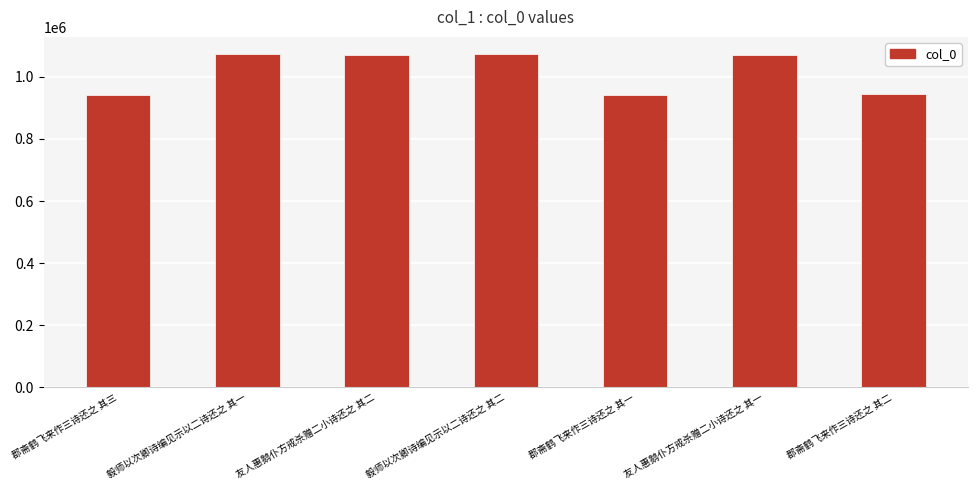

What is the change in value from 友人惠鹅仆方戒杀赠二小诗还之 其二 to 郡斋鹤飞来作三诗还之 其一?

-128274